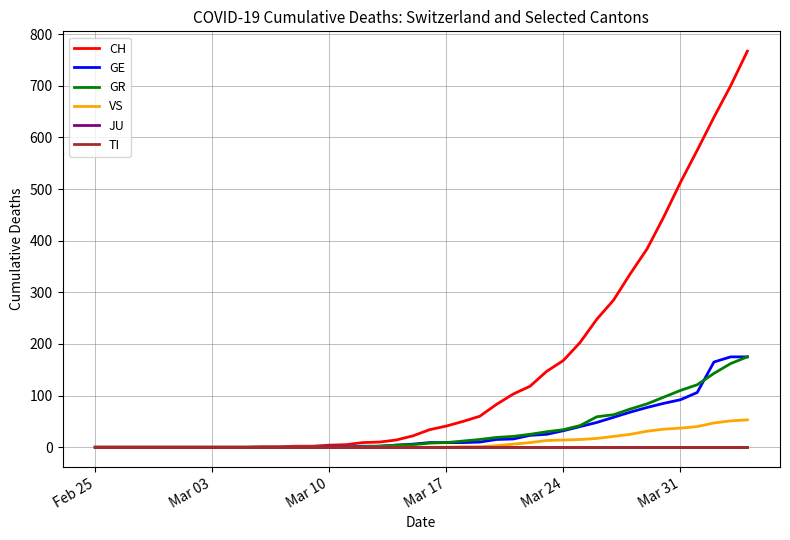

Is this an area chart (filled region under the line)?

No